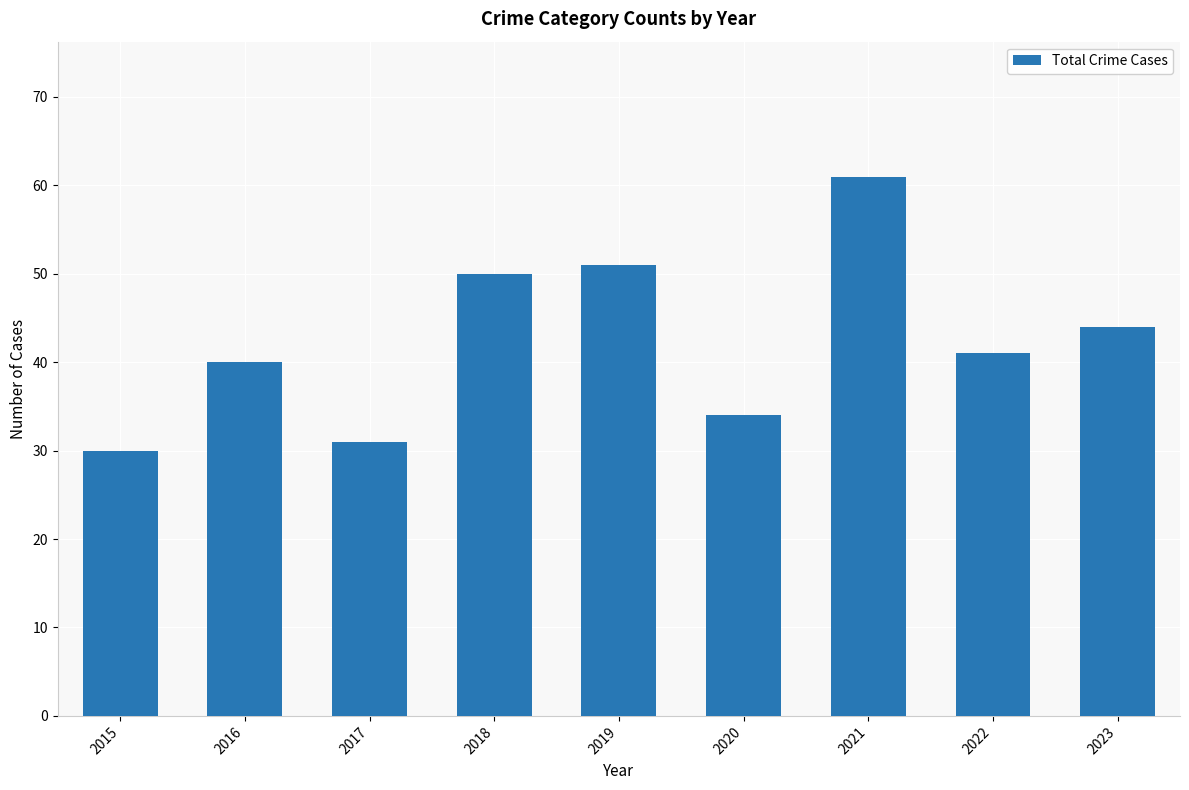

What is the value of the 1st bar from the left?

30